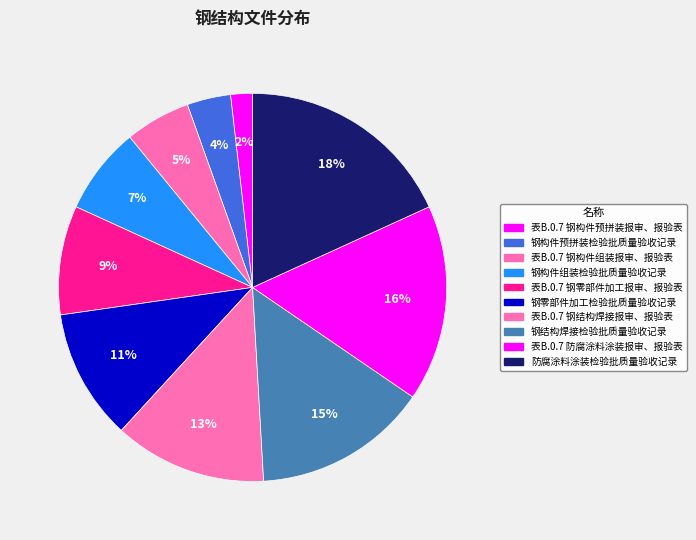

Rank the categories by value from lowest to highest.

表B.0.7 钢构件预拼装报审、报验表, 钢构件预拼装检验批质量验收记录, 表B.0.7 钢构件组装报审、报验表, 钢构件组装检验批质量验收记录, 表B.0.7 钢零部件加工报审、报验表, 钢零部件加工检验批质量验收记录, 表B.0.7 钢结构焊接报审、报验表, 钢结构焊接检验批质量验收记录, 表B.0.7 防腐涂料涂装报审、报验表, 防腐涂料涂装检验批质量验收记录